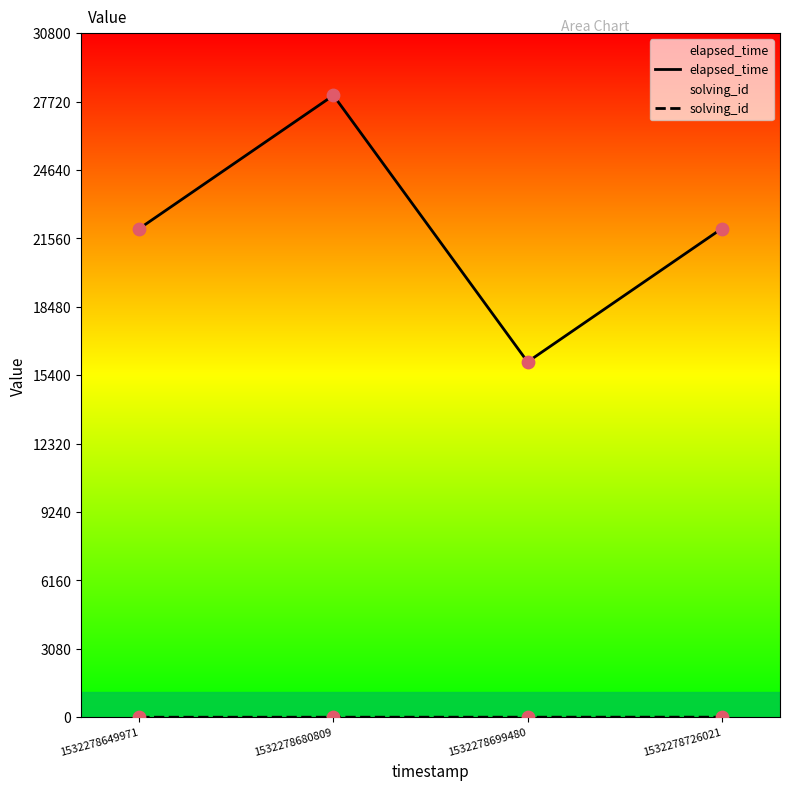

Which series has the largest total across all categories?

elapsed_time